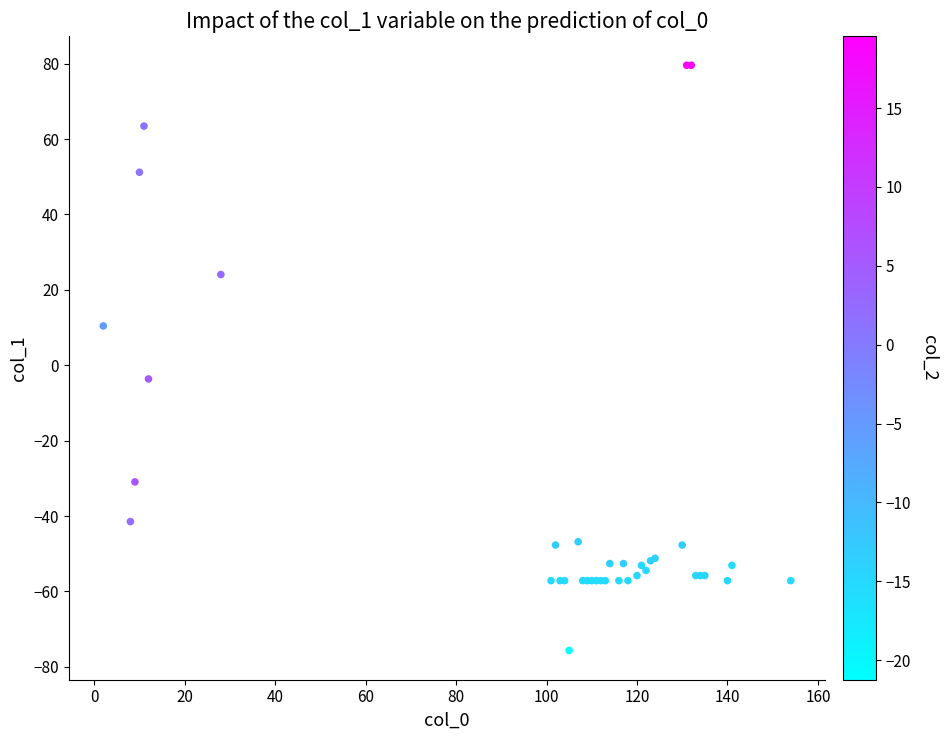

What Y value in the scatter plot is closest to 1?

-3.6